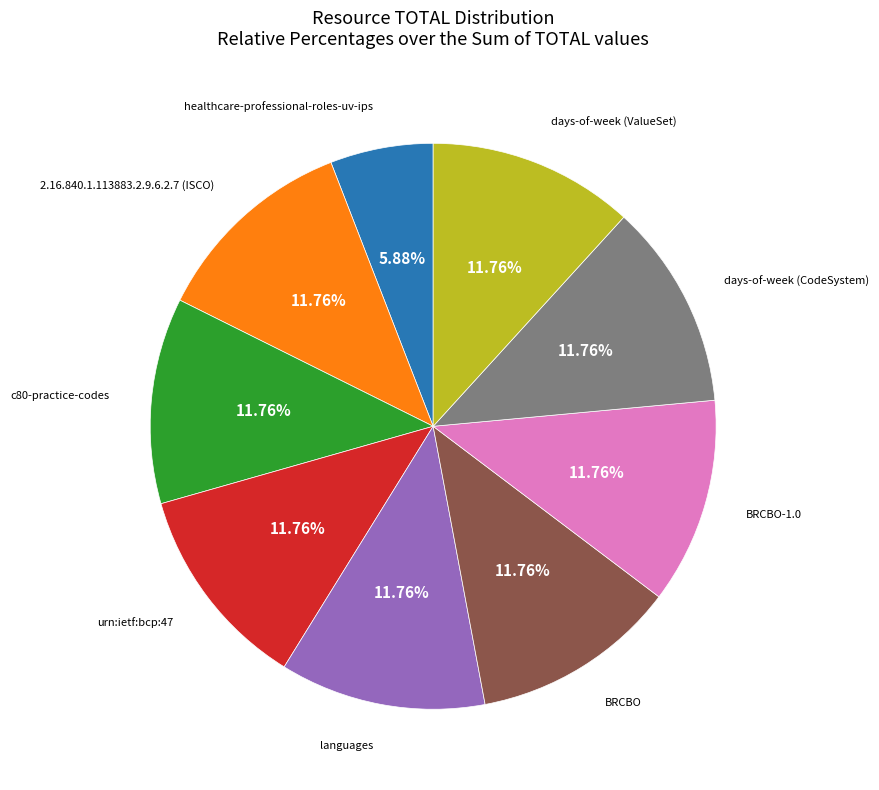

What percentage is the 2.16.840.1.113883.2.9.6.2.7 (ISCO) slice, to the nearest percent?

12%